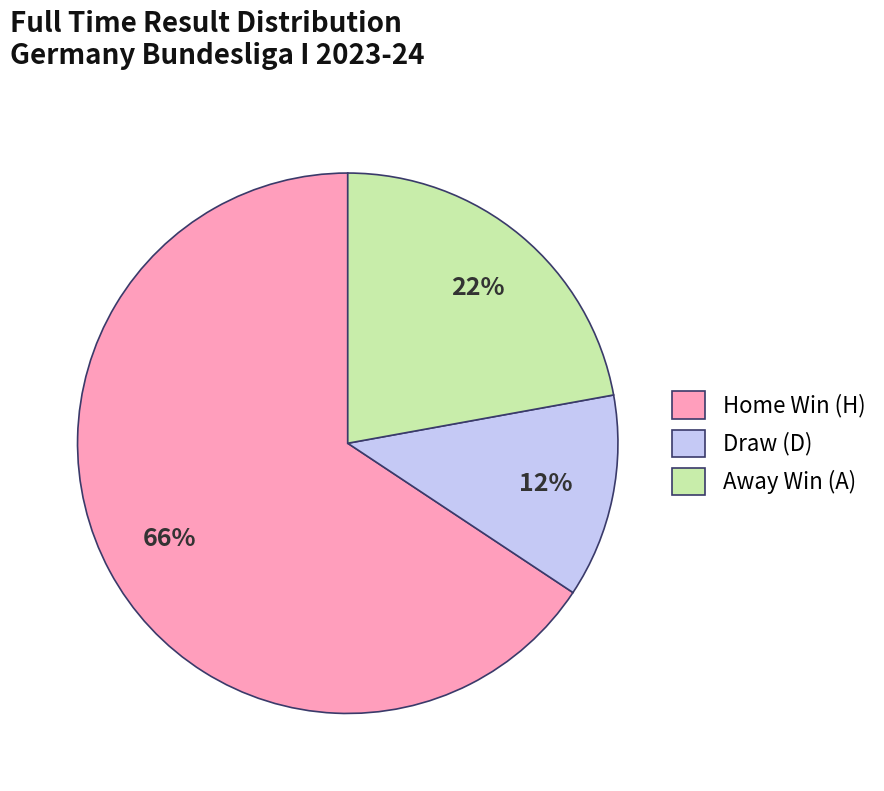

To the nearest percent, what portion does Home Win (H) represent?

66%